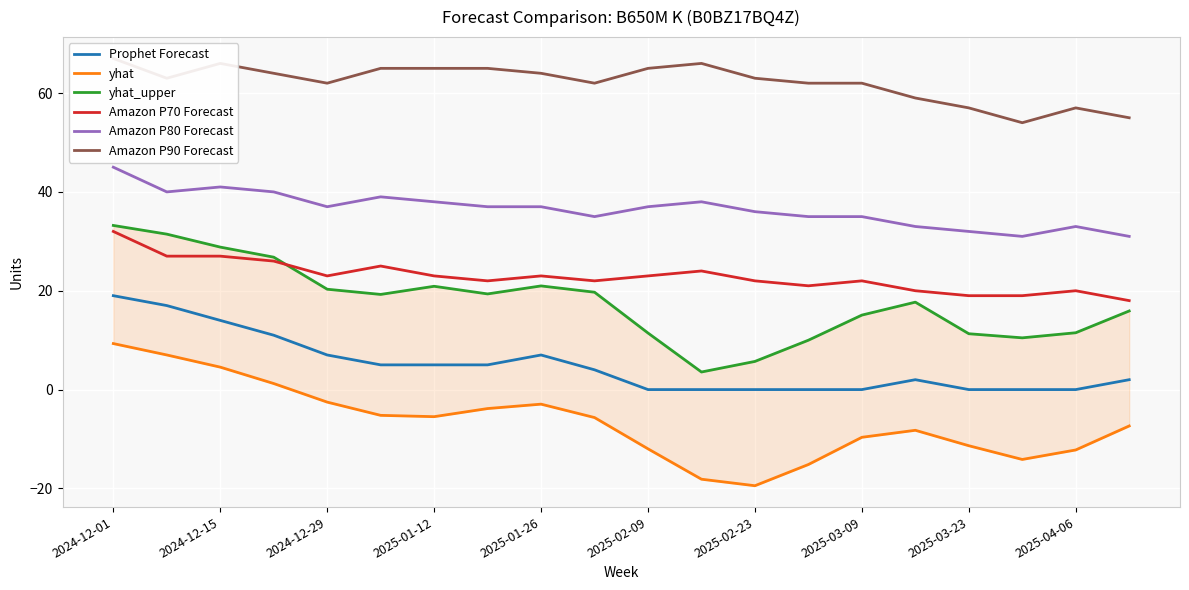

At which label does yhat first exceed -5?

2024-12-01